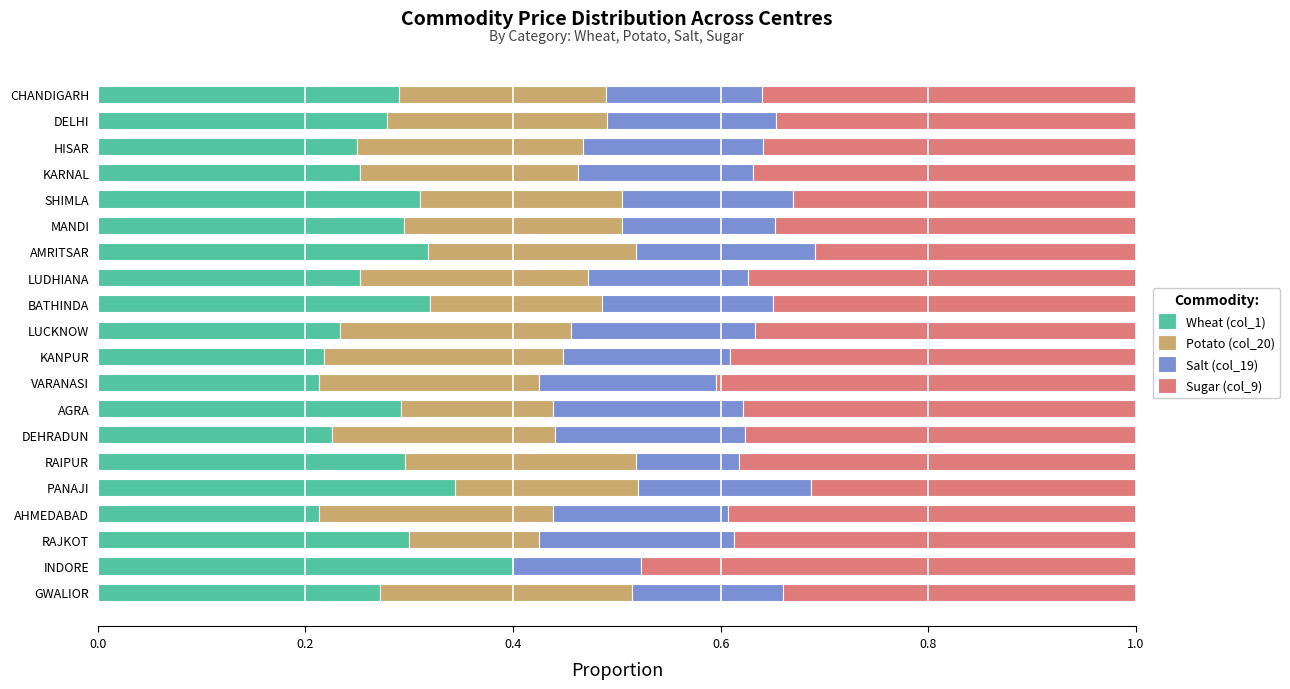

What is the total value across all series at RAIPUR?

1.0